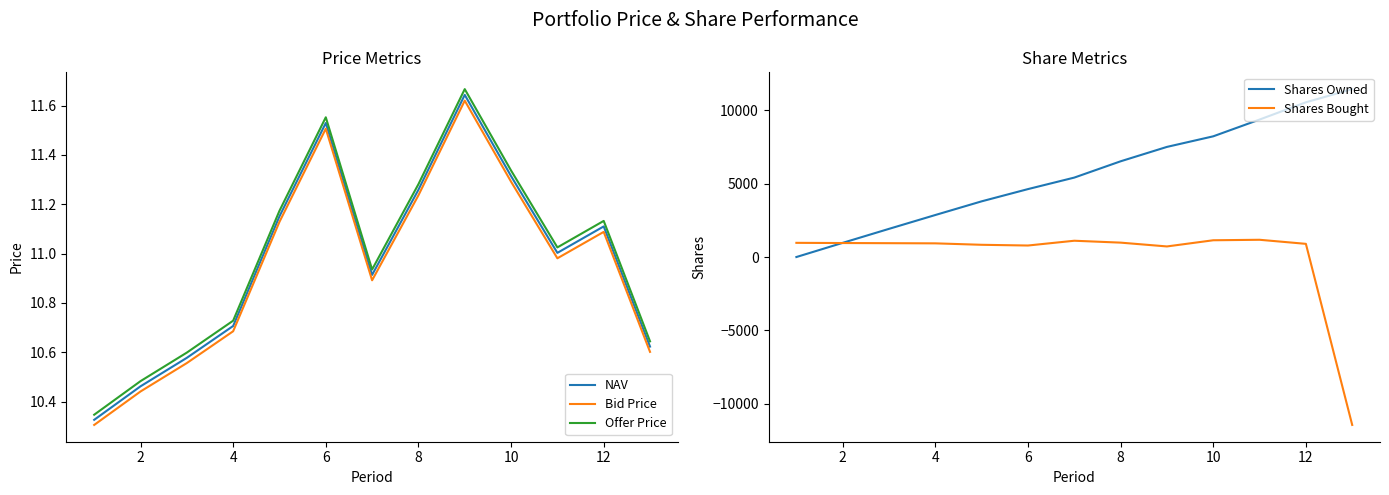

True or false: Offer Price and Bid Price cross at least once.

False